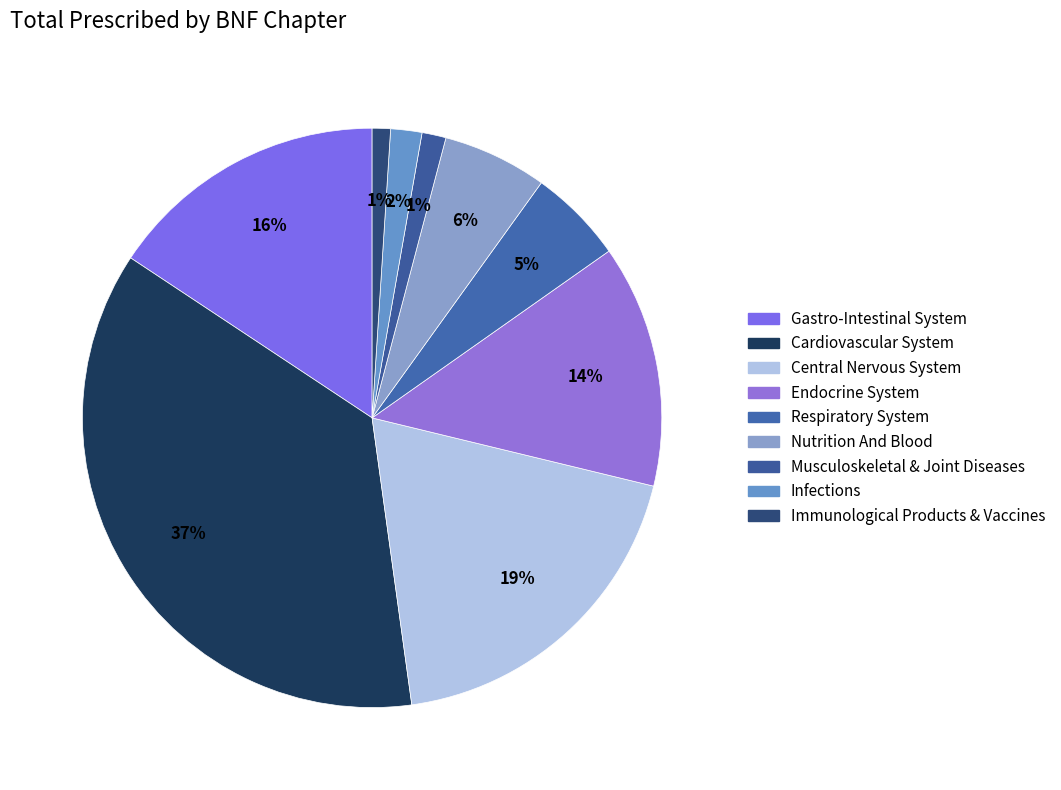

How many slices are in this pie chart?

9